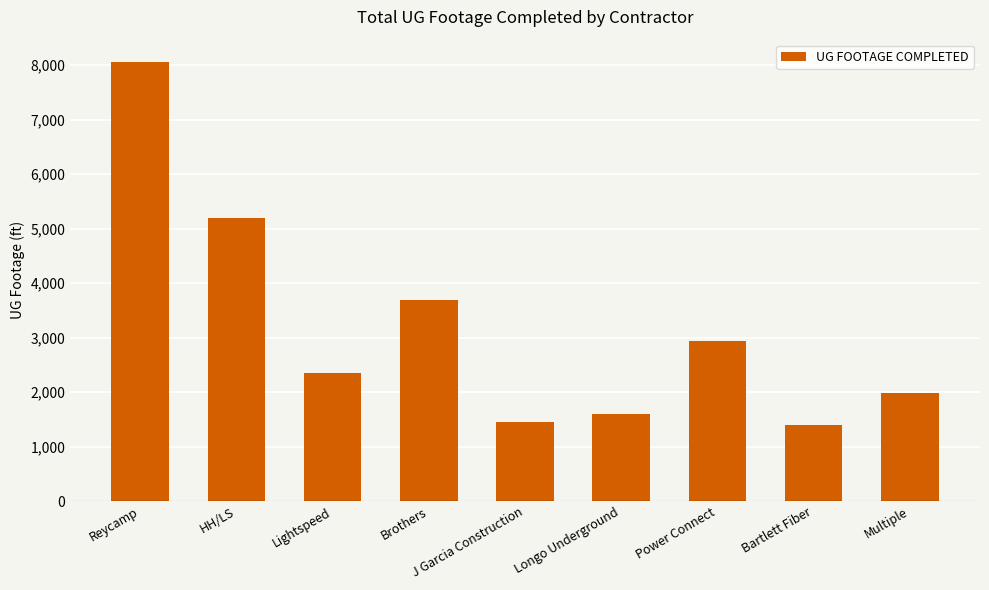

Which label corresponds to the largest value in the chart?

Reycamp